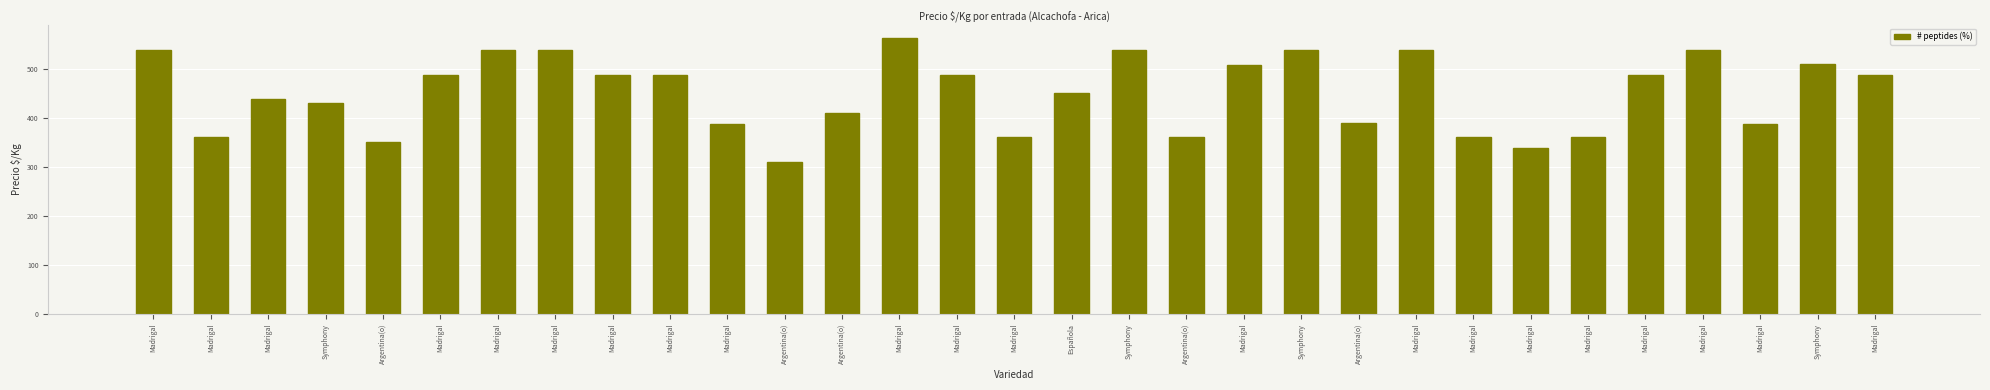

How many values are below 488?

15